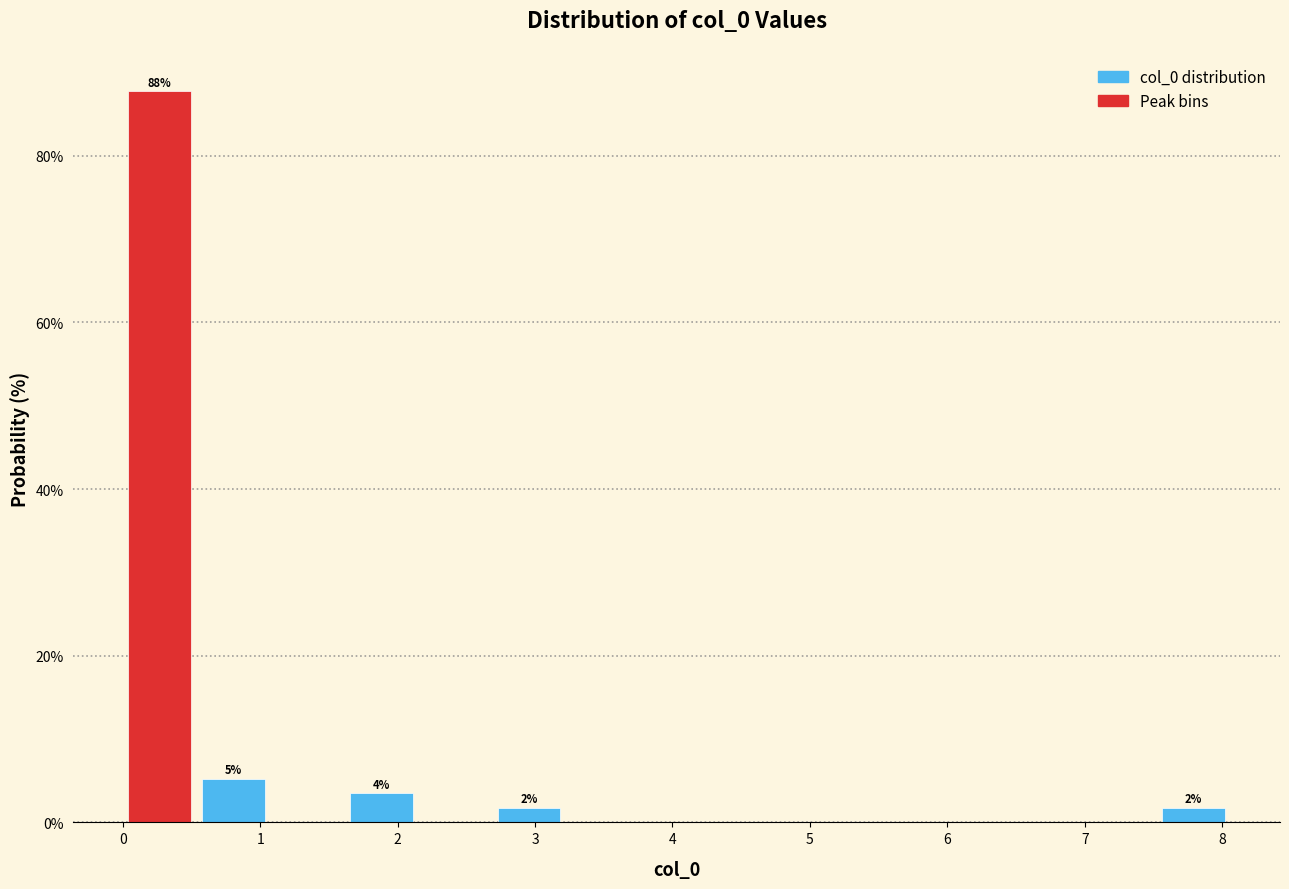

Which range on the x-axis has the tallest bar?

0.0 to 0.5